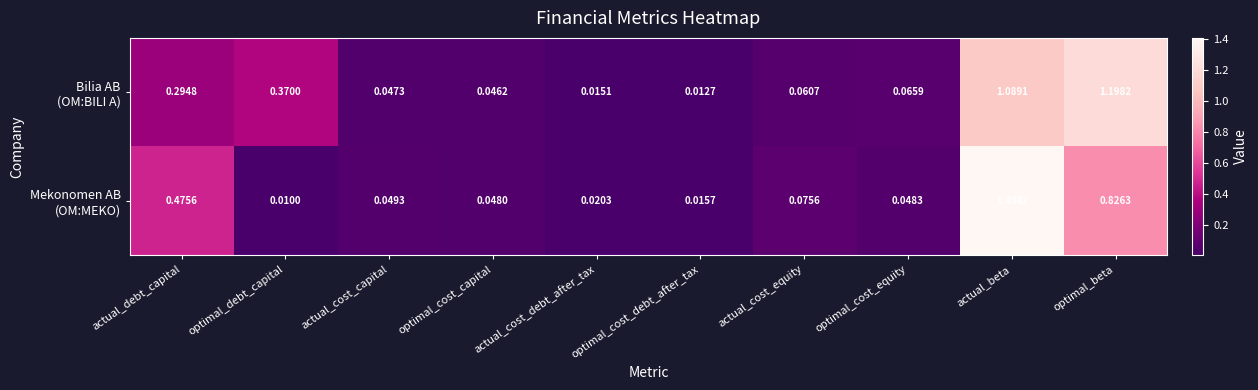

At which category is the sum across all series the highest?

actual_beta